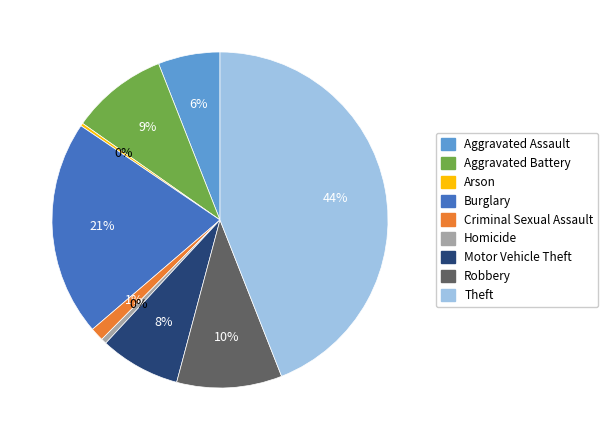

How many slices are in this pie chart?

9